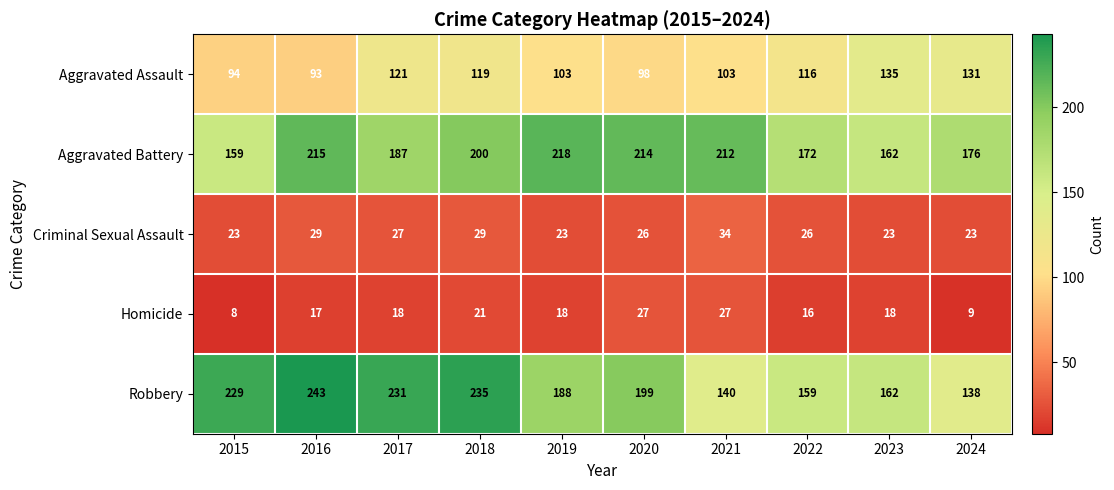

Rank the series at 2018 from lowest to highest value.

Homicide, Criminal Sexual Assault, Aggravated Assault, Aggravated Battery, Robbery